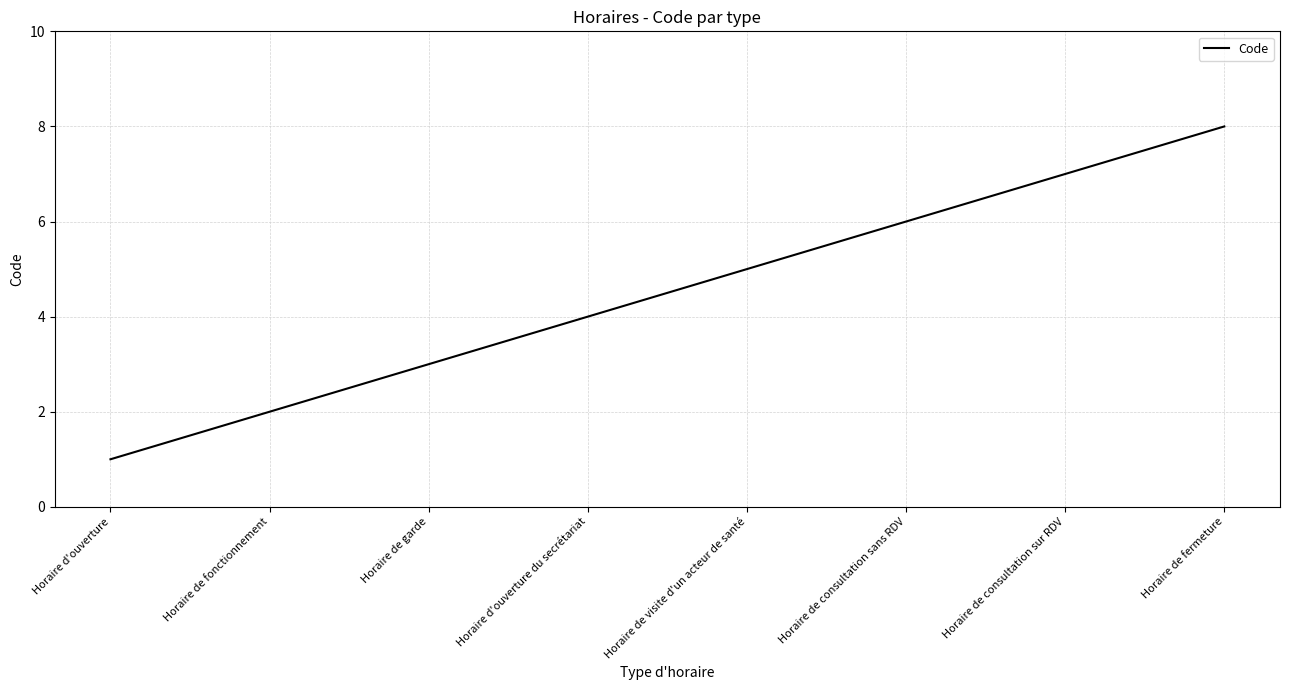

What position from the right is Horaire de fonctionnement?

7